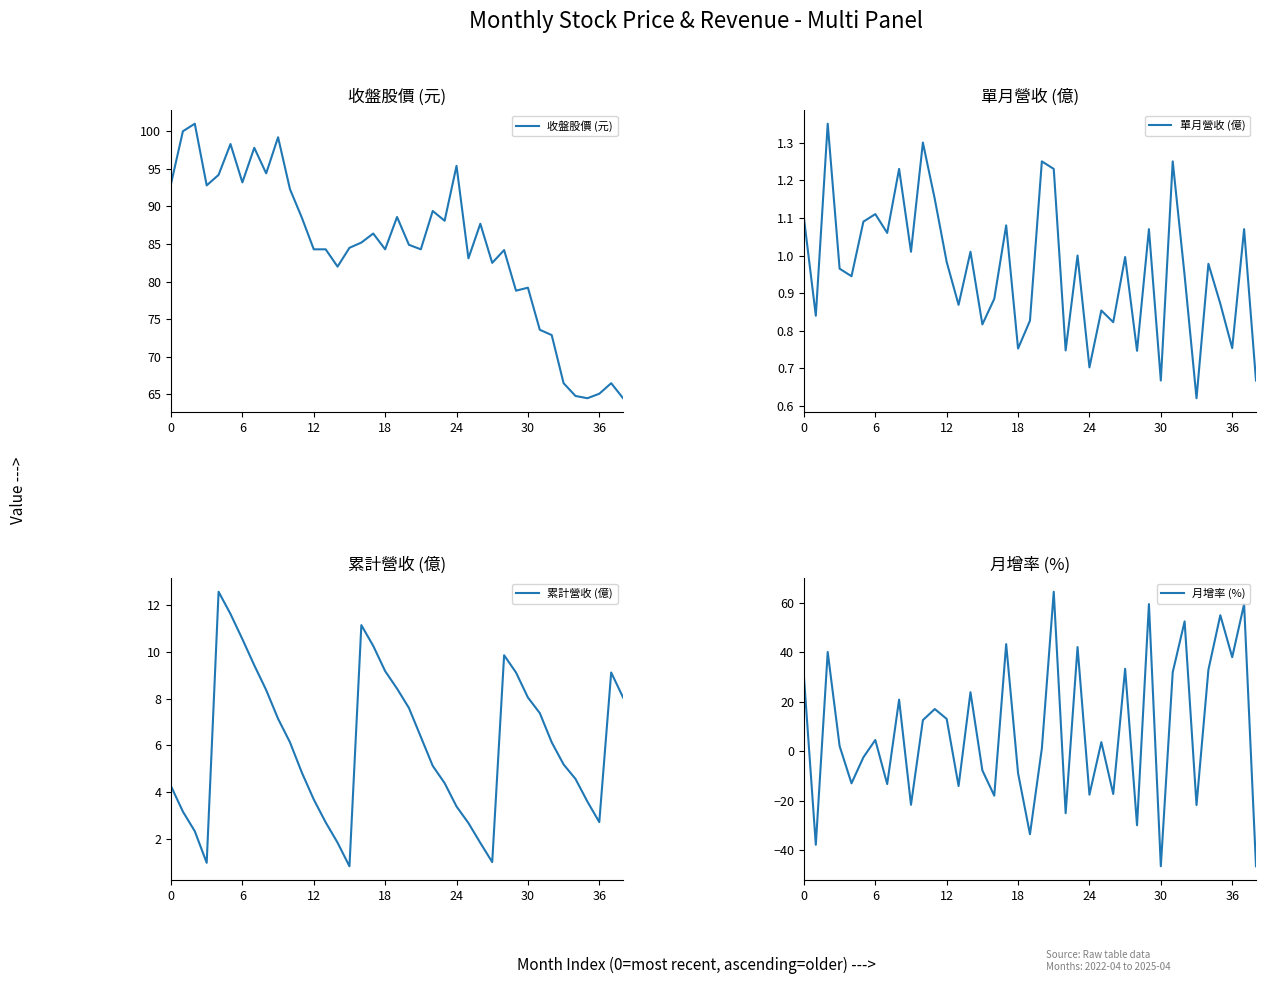

What is the highest value of the 收盤股價 (元) series?

101.0